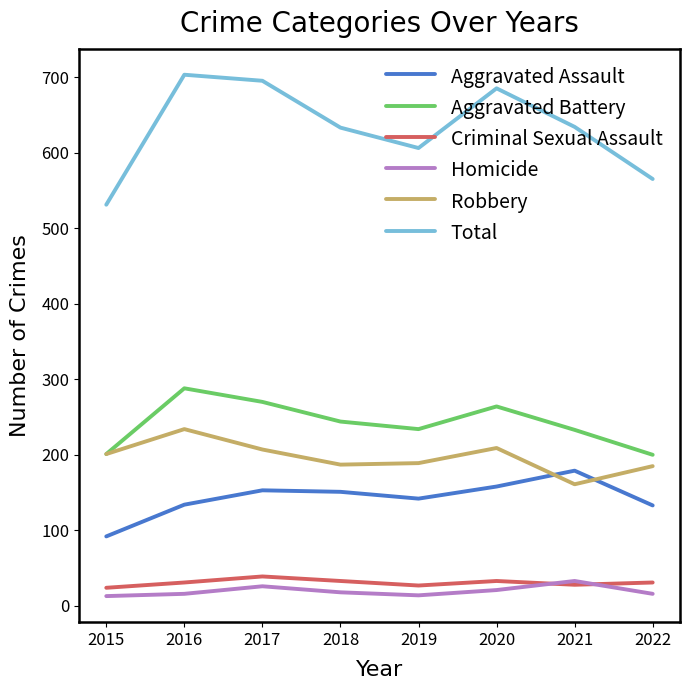

In Total, how many points are lower than both neighbors (excluding endpoints)?

1